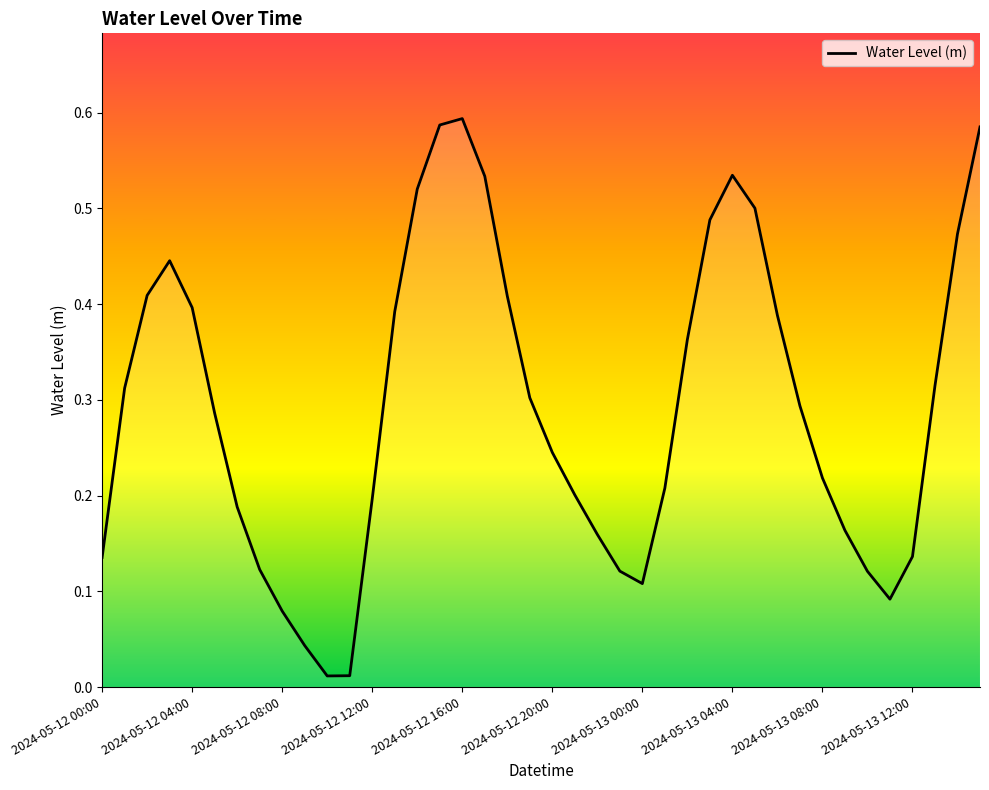

Is this an area chart (filled region under the line)?

Yes